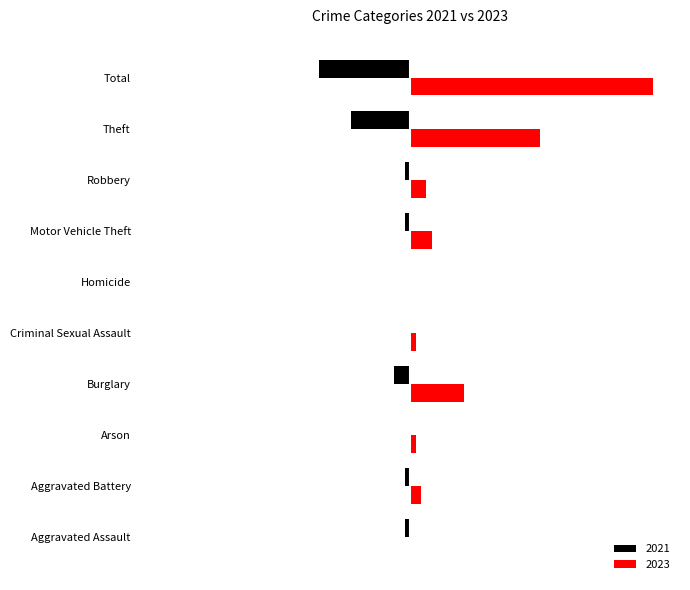

The 2021 series shows -2 at Aggravated Battery. True or false?

False